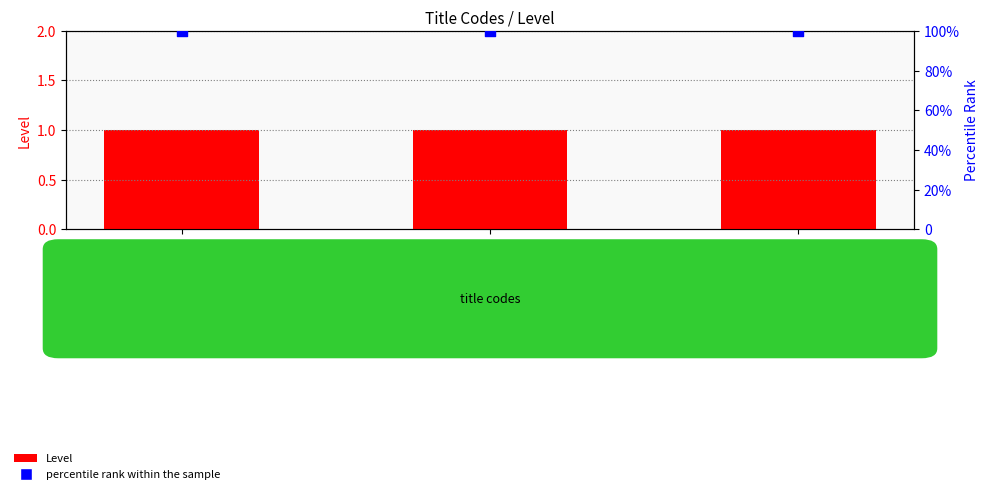

Which series contains the lowest Y value?

Level